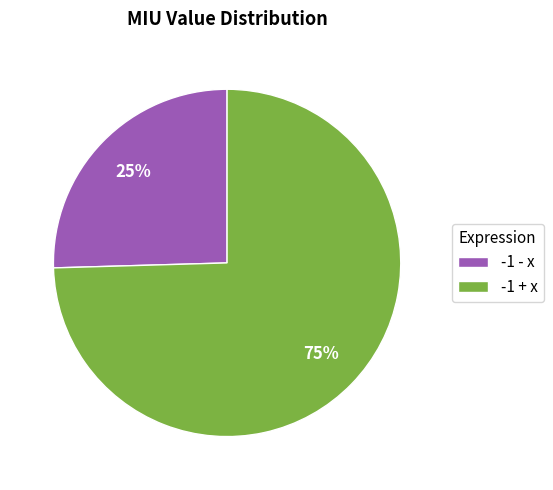

To the nearest percent, what is the average slice percentage?

50%